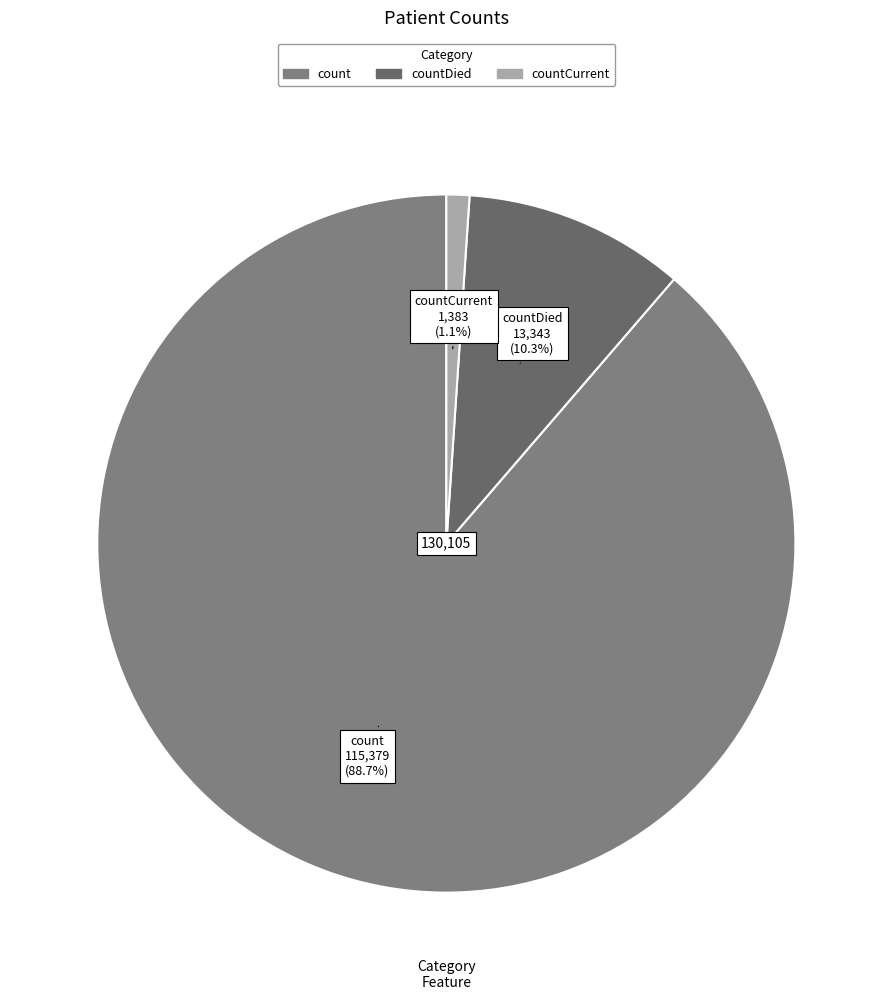

Which category has the smallest portion of the pie?

countCurrent